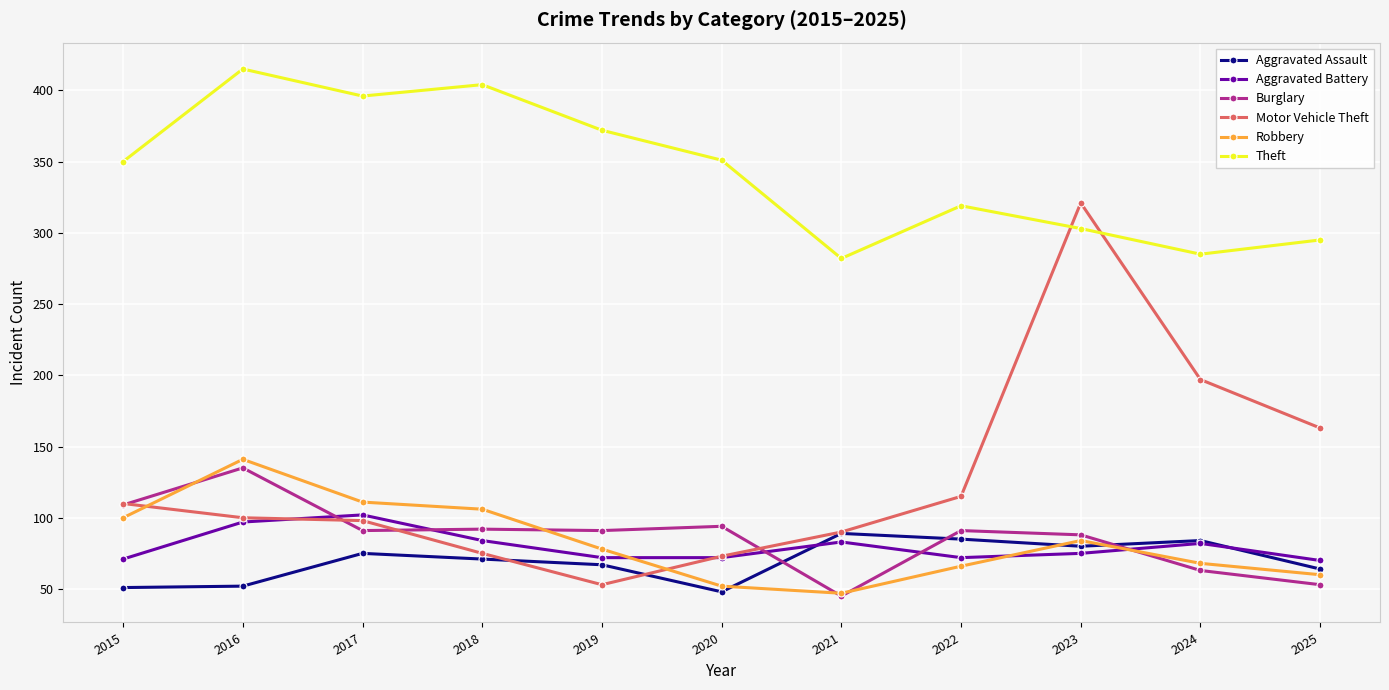

Which series has the largest total across all categories?

Theft